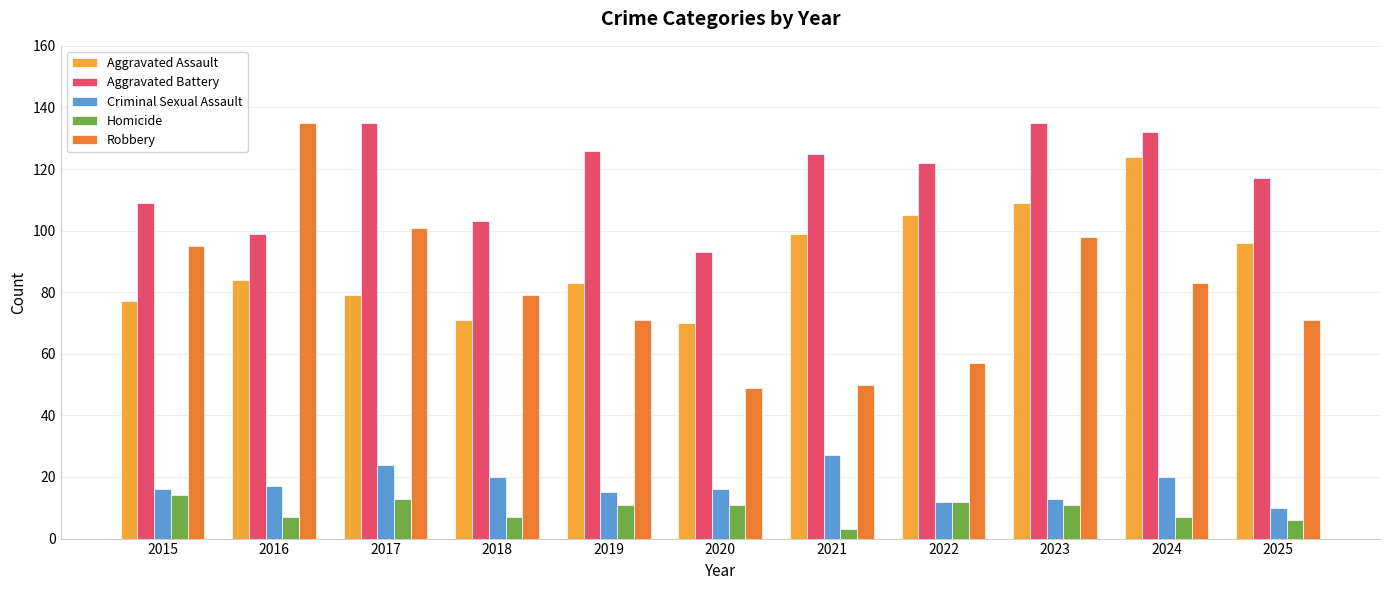

What are all the series names shown in the legend?

Aggravated Assault, Aggravated Battery, Criminal Sexual Assault, Homicide, Robbery